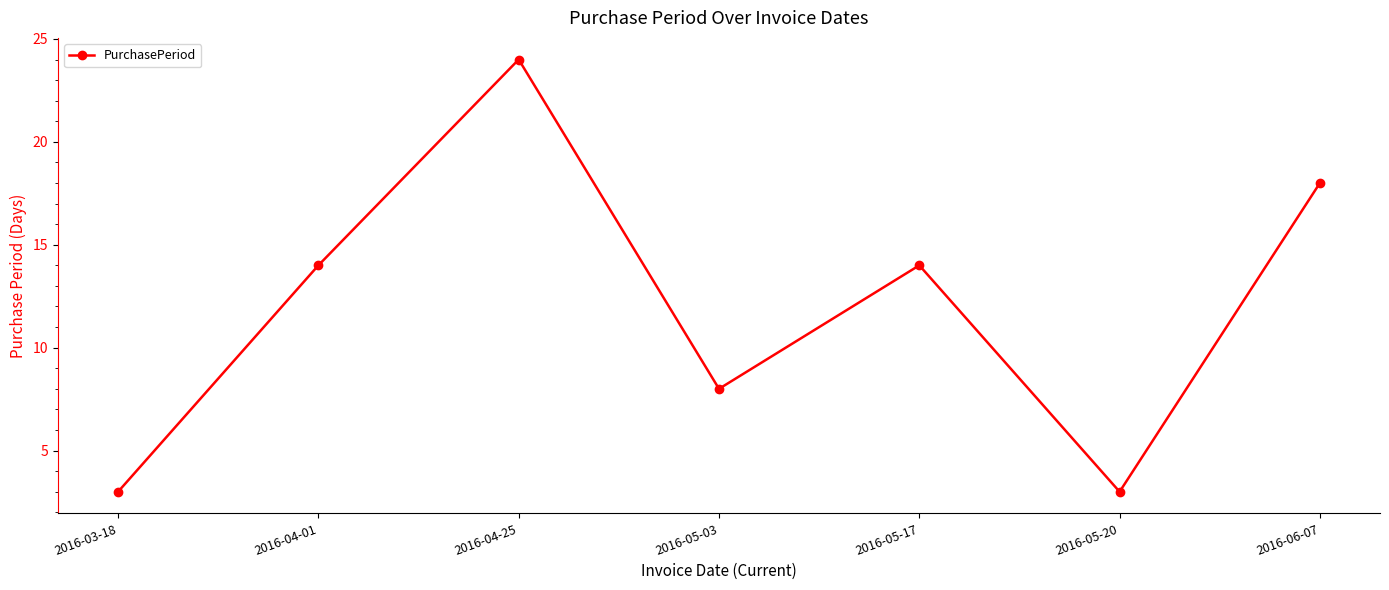

Which label corresponds to the largest value in the chart?

2016-04-25